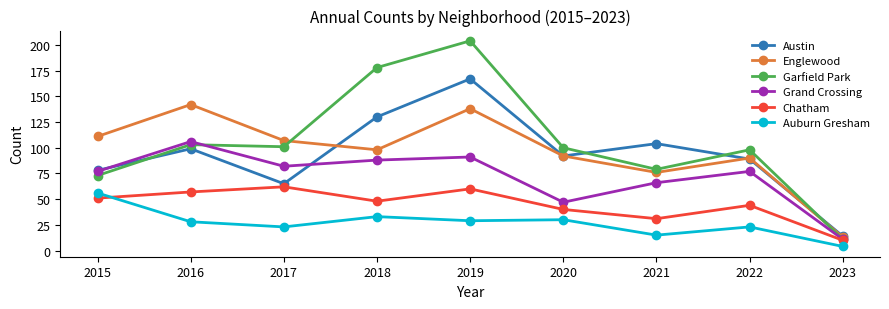

True or false: Austin and Auburn Gresham cross at least once.

False